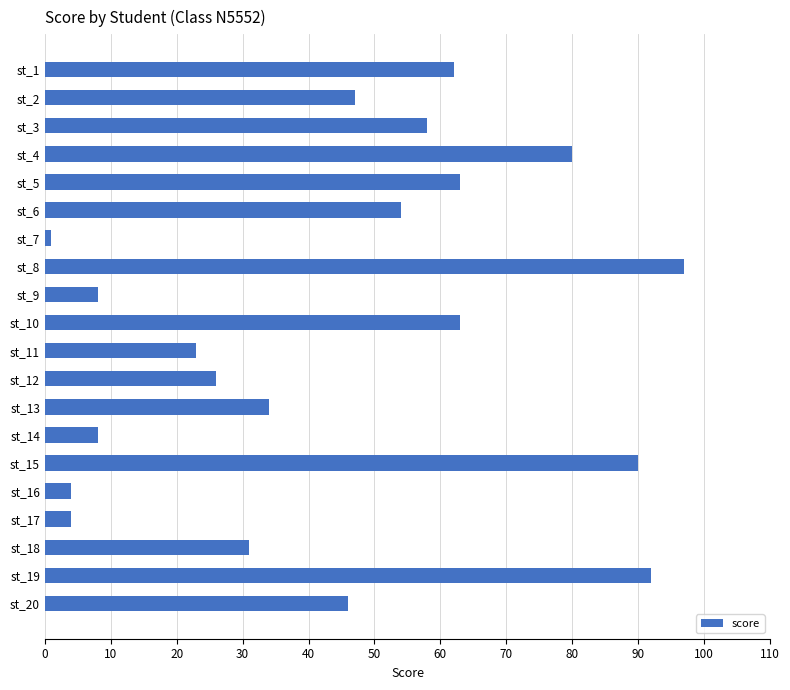

What is the value of the 18th bar from the top?

31